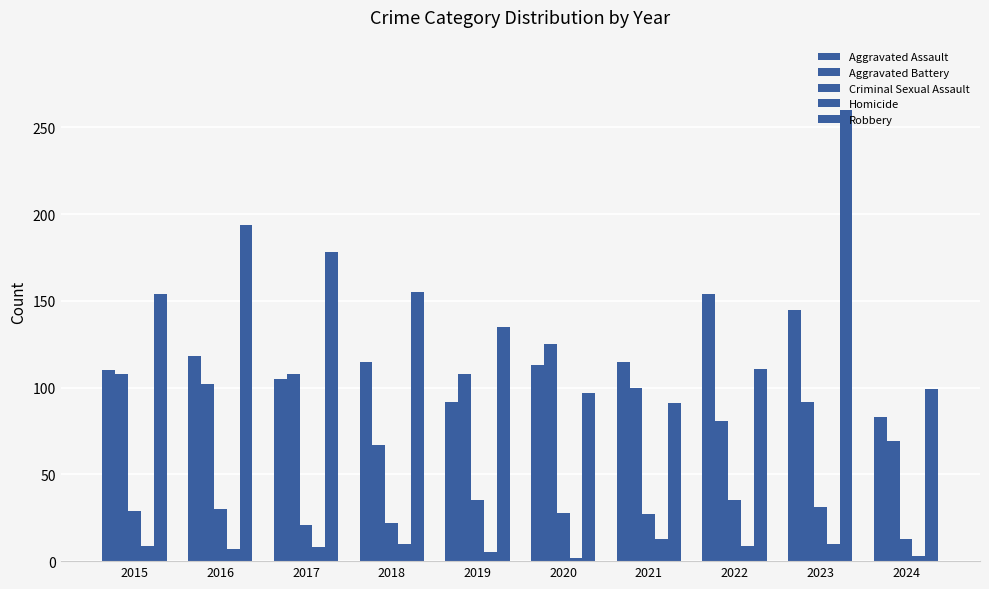

At how many categories does at least one series exceed 203?

1